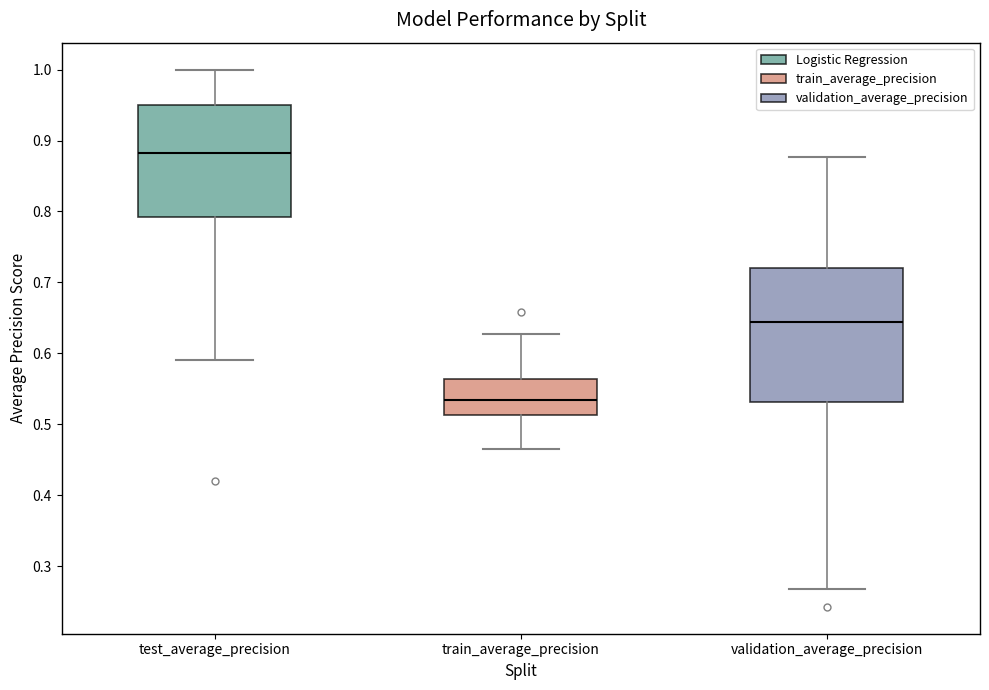

Where does the upper whisker of the box for train_average_precision end on the y-axis? The values are not printed on the chart, so give them approximately, as read against the axis.

0.63